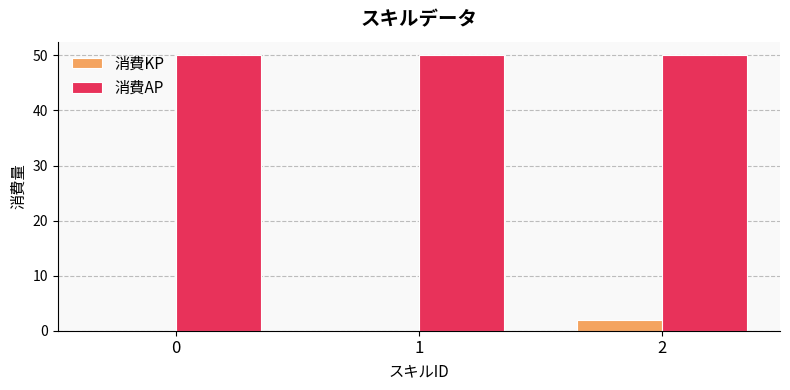

What is the total value across all series at 0?

50